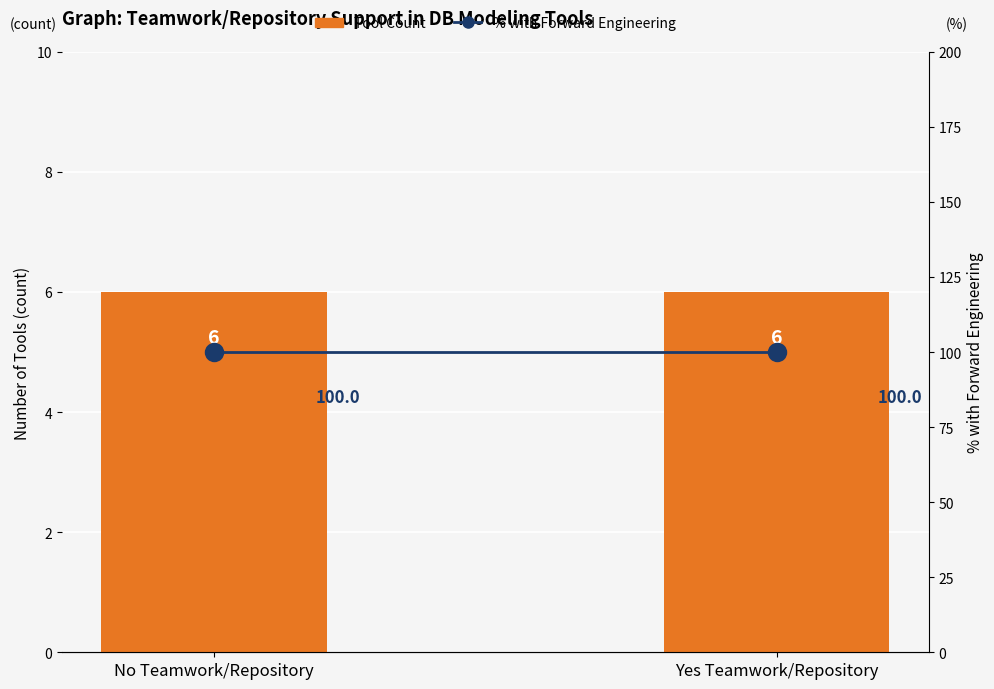

What is the approximate value of % with Forward Engineering at Yes Teamwork/Repository?

100